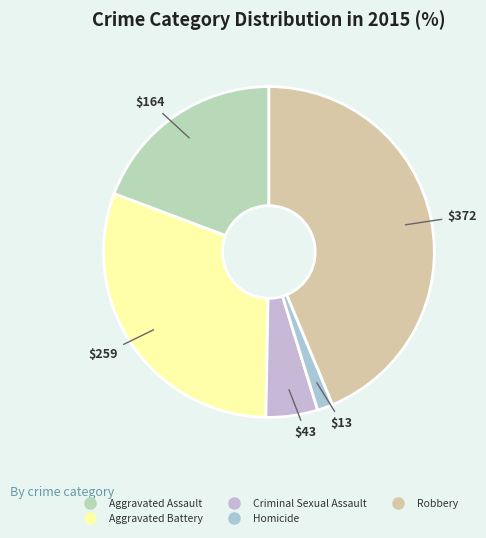

To the nearest percent, what is the difference between the largest and smallest slice percentages?

42%